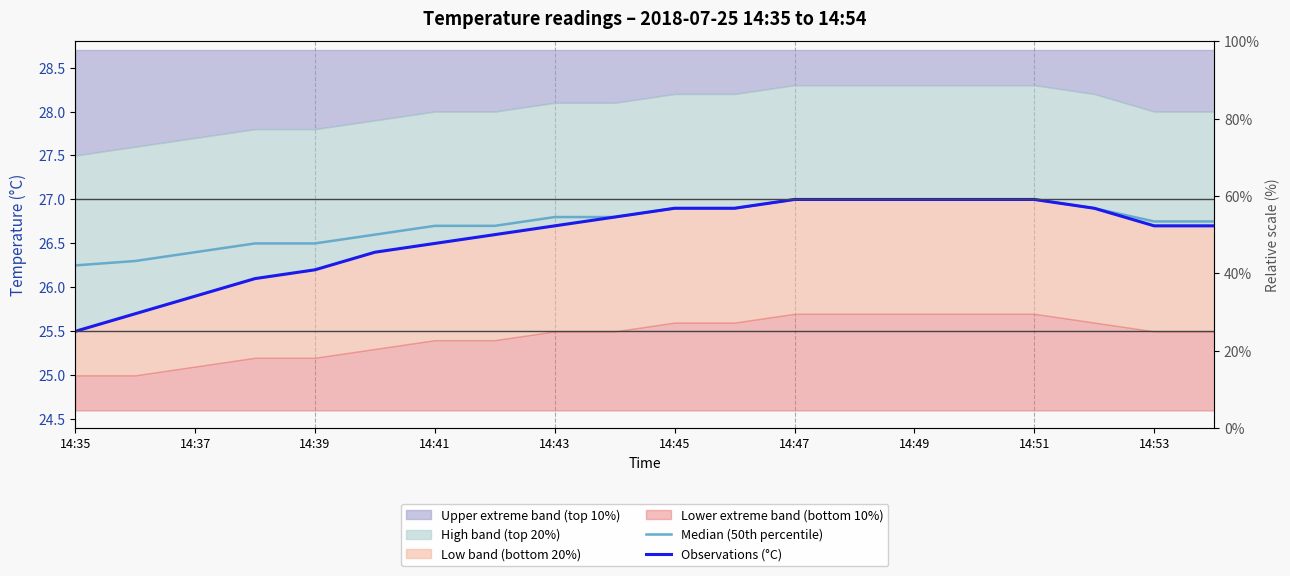

What is the greatest value displayed?

27.0